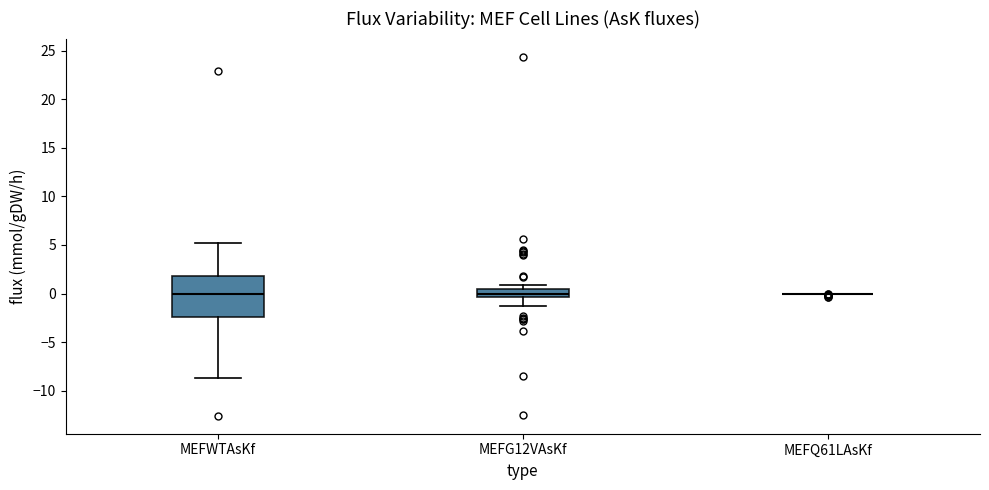

Reading left to right, read every box against the y-axis: the position of its median line, the range the box covers, and the ends of its whiskers. The values are not printed on the chart, so give them approximately, as read against the axis.

MEFWTAsKf: median 0.0, box -2.5 to 2.0, whiskers -8.5 to 5.0
MEFG12VAsKf: median 0.0, box -0.5 to 0.5, whiskers -1.5 to 1.0
MEFQ61LAsKf: box collapsed to a line at 0.0, whiskers 0.0 to 0.0